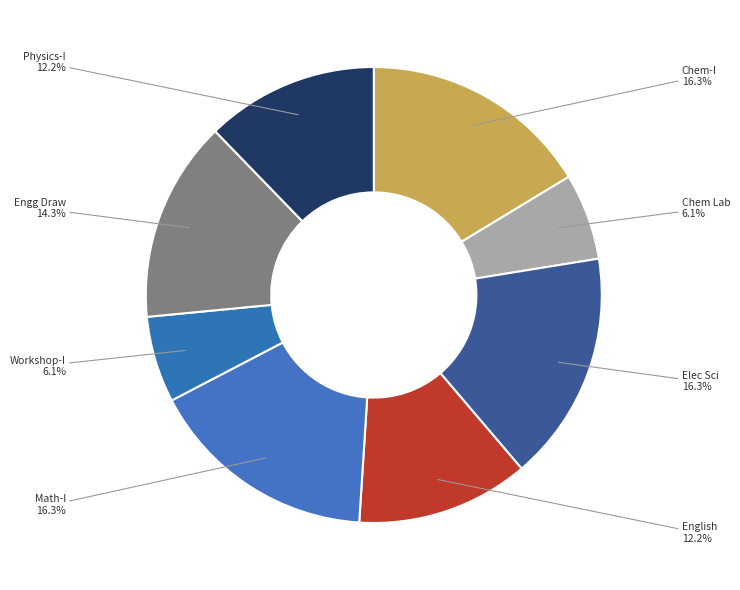

Is the sum of Math-I and Physics-I greater than half?

No